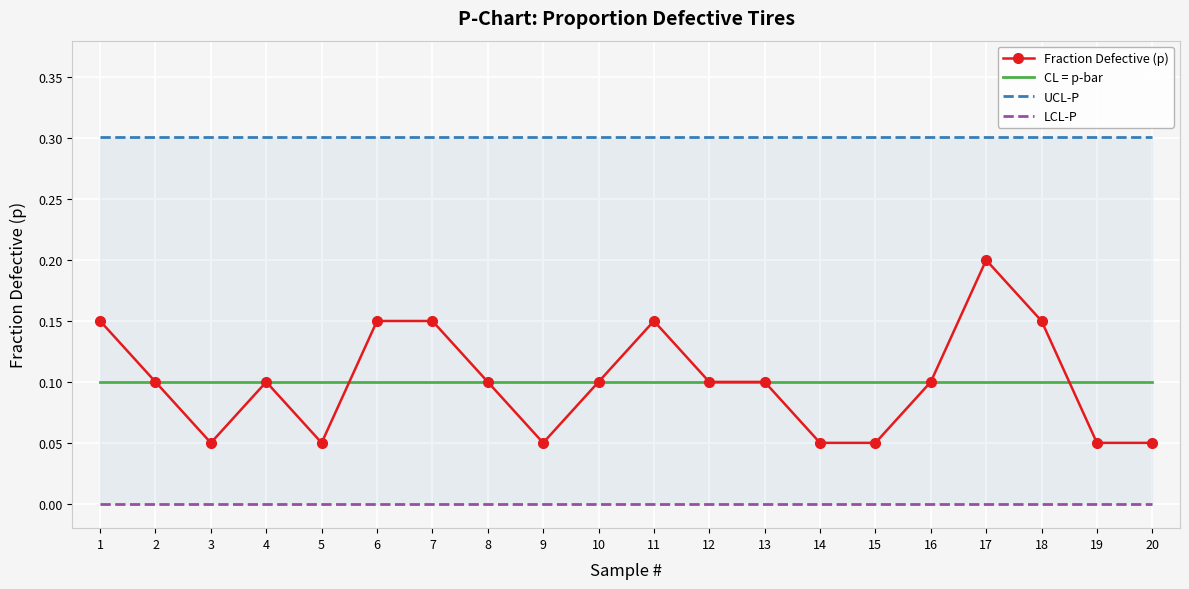

True or false: Fraction Defective (p) and LCL-P cross at least once.

False